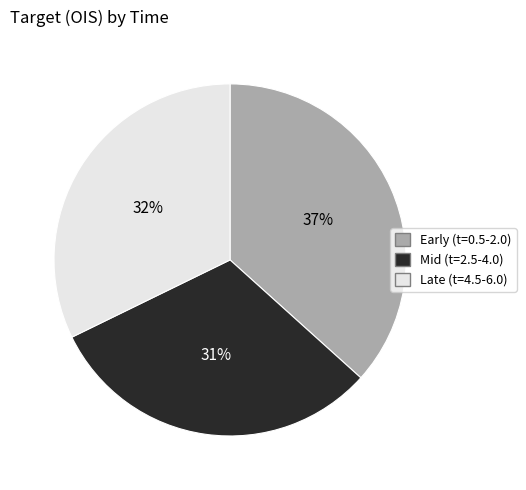

To the nearest percent, what is the difference between the largest and smallest slice percentages?

6%